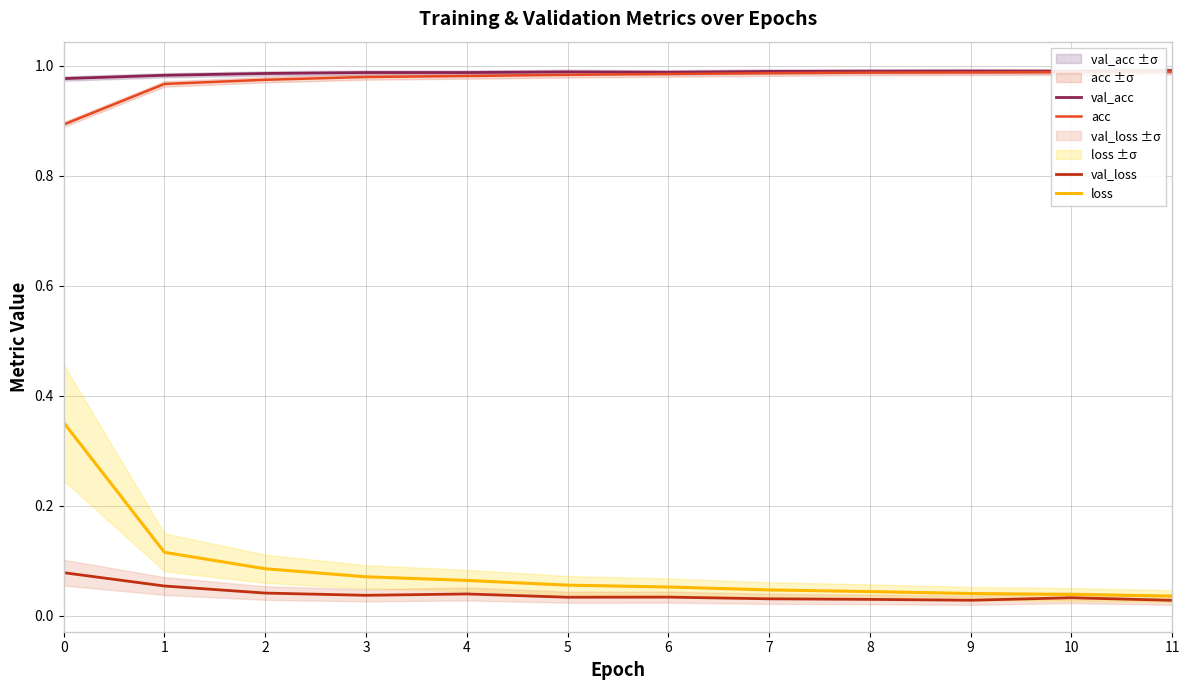

True or false: val_acc has a value of 1.6 at 3.

False